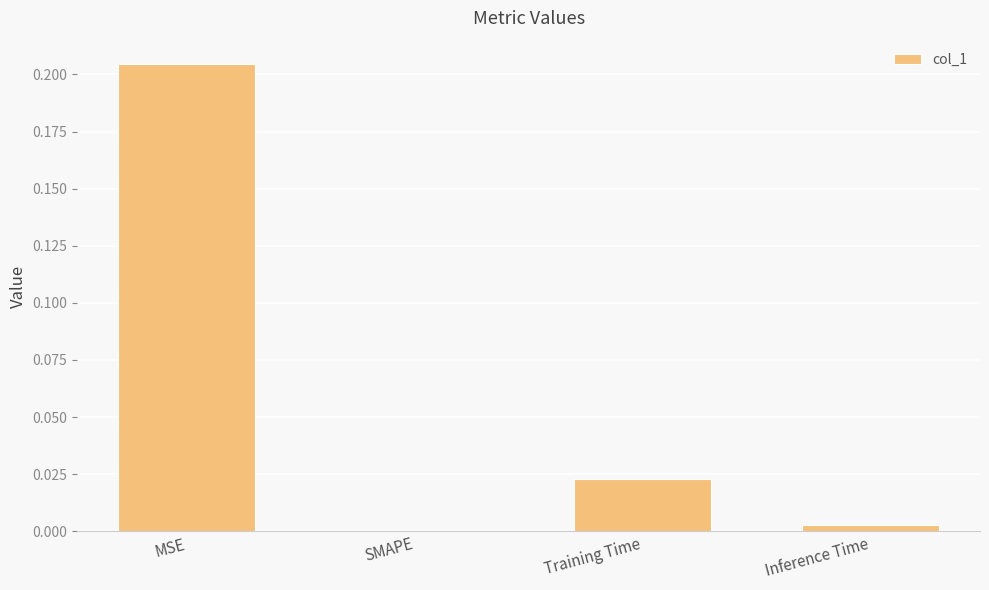

The chart shows a value of 0.0 at Inference Time. True or false?

True